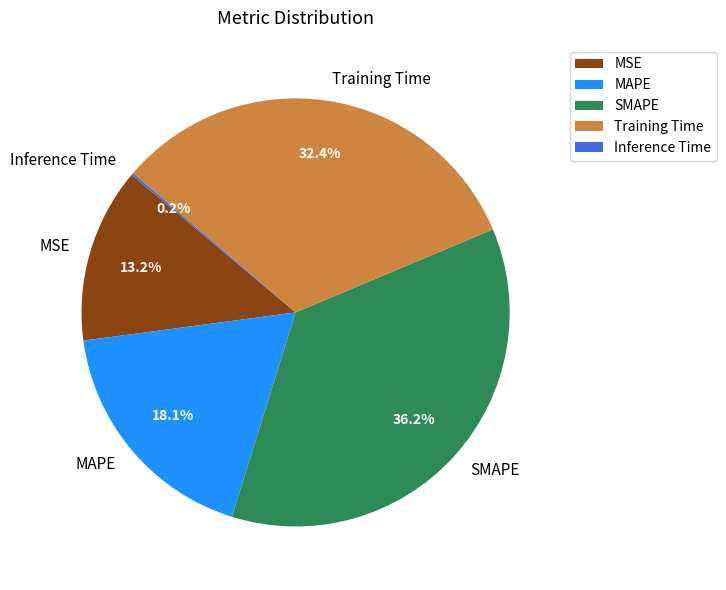

Which slice is the largest?

SMAPE